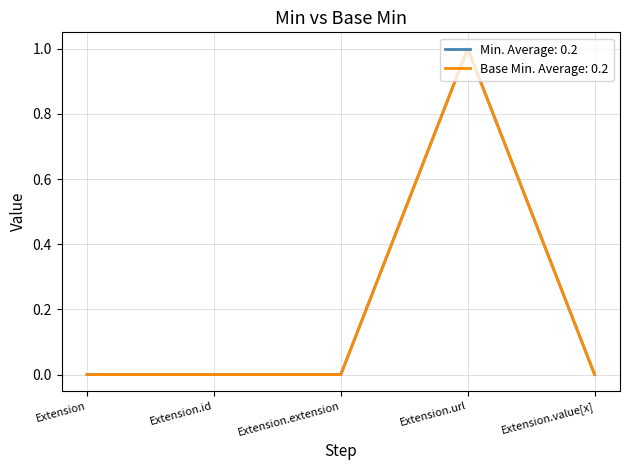

Does the chart display data point markers on the line(s)?

No